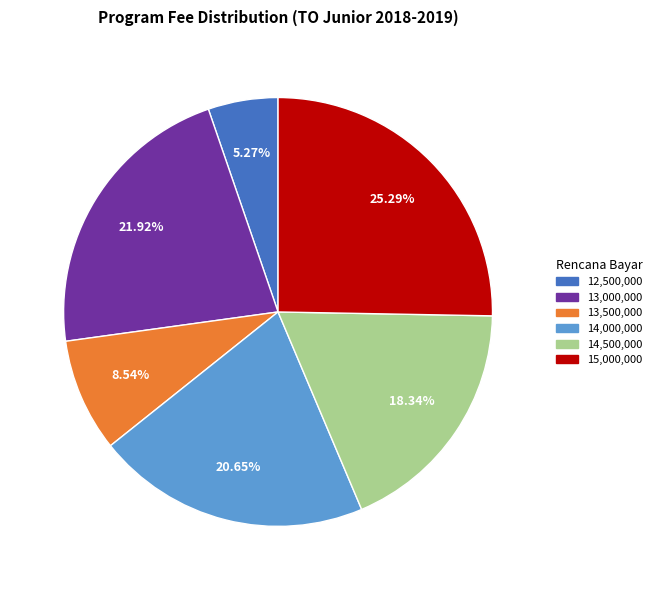

Does any single category account for the majority?

No